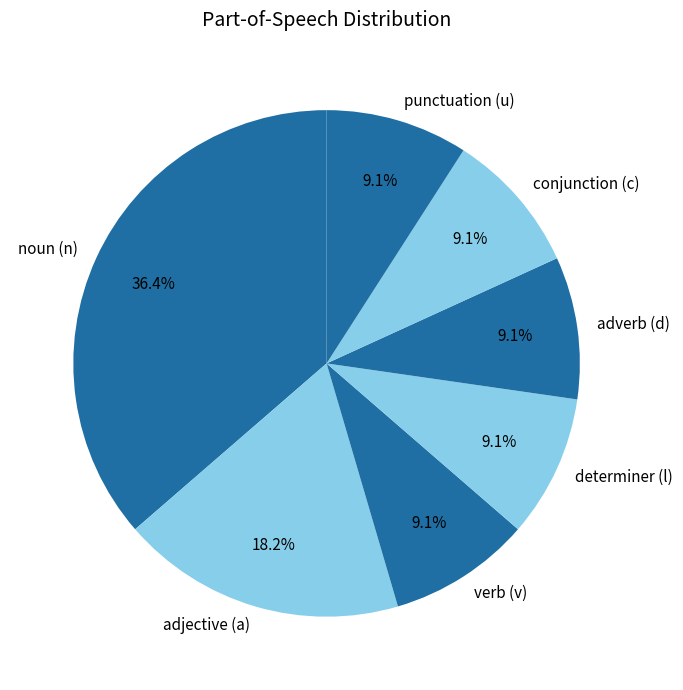

Which slice is the largest?

noun (n)